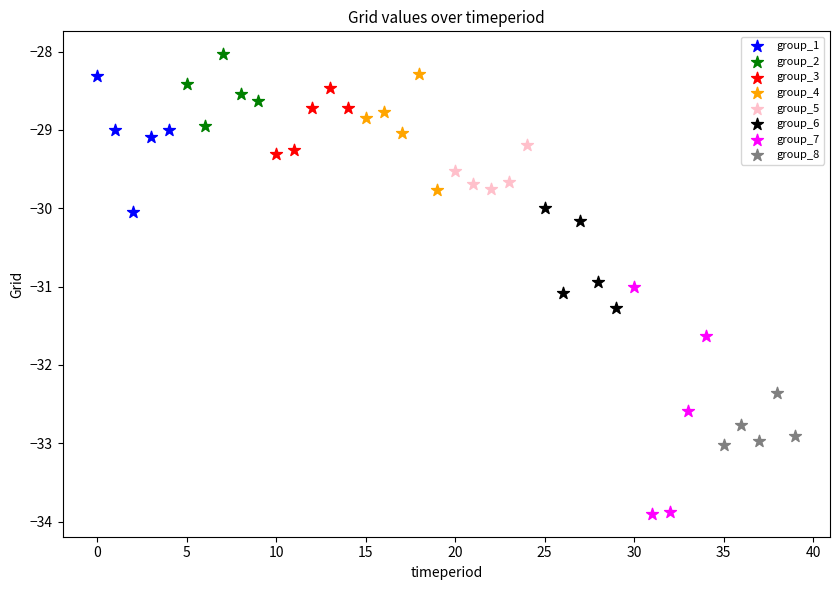

Which series contains the lowest Y value?

group_7